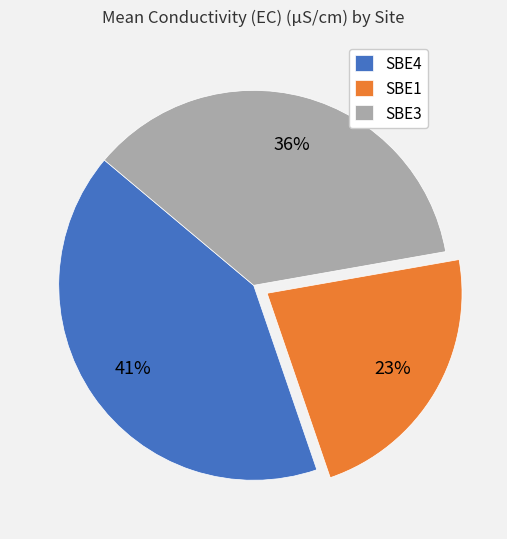

To the nearest percent, what portion does SBE3 represent?

36%